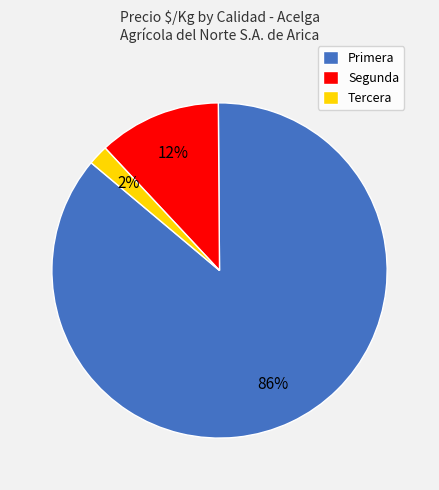

Which slice is the smallest?

Tercera